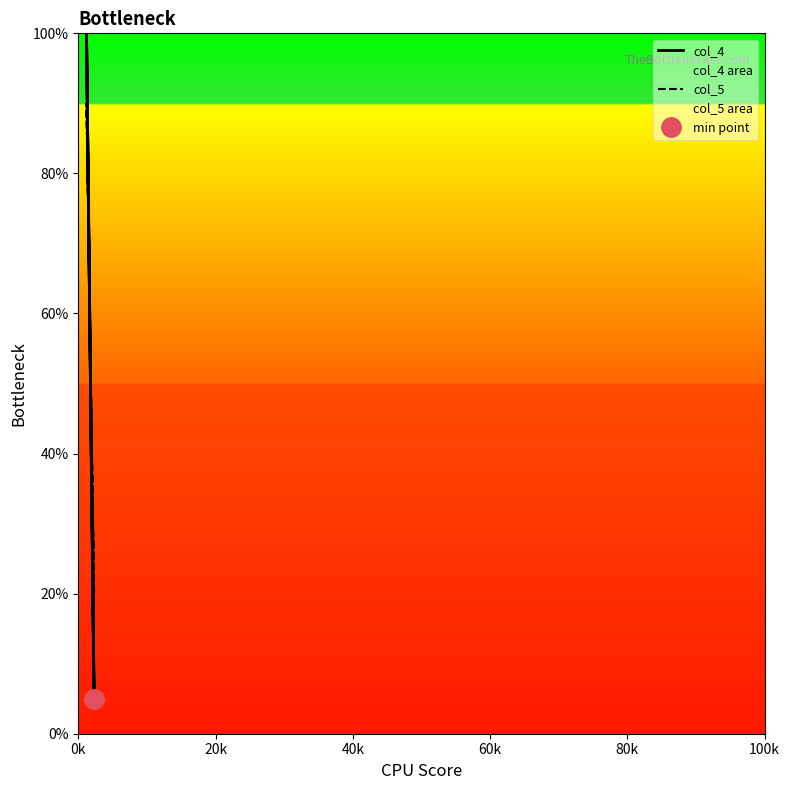

Which has a higher value, 60k or 0k?

60k